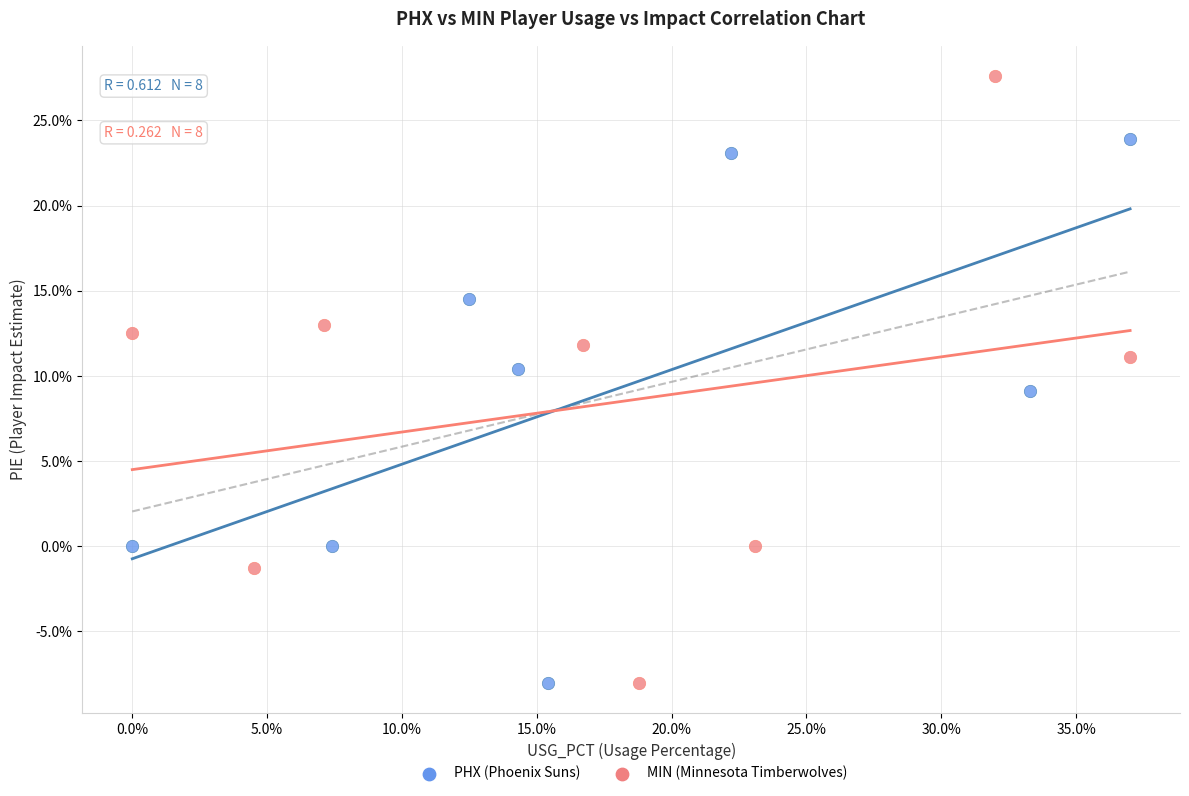

Which series reaches the maximum Y coordinate?

MIN (Minnesota Timberwolves)